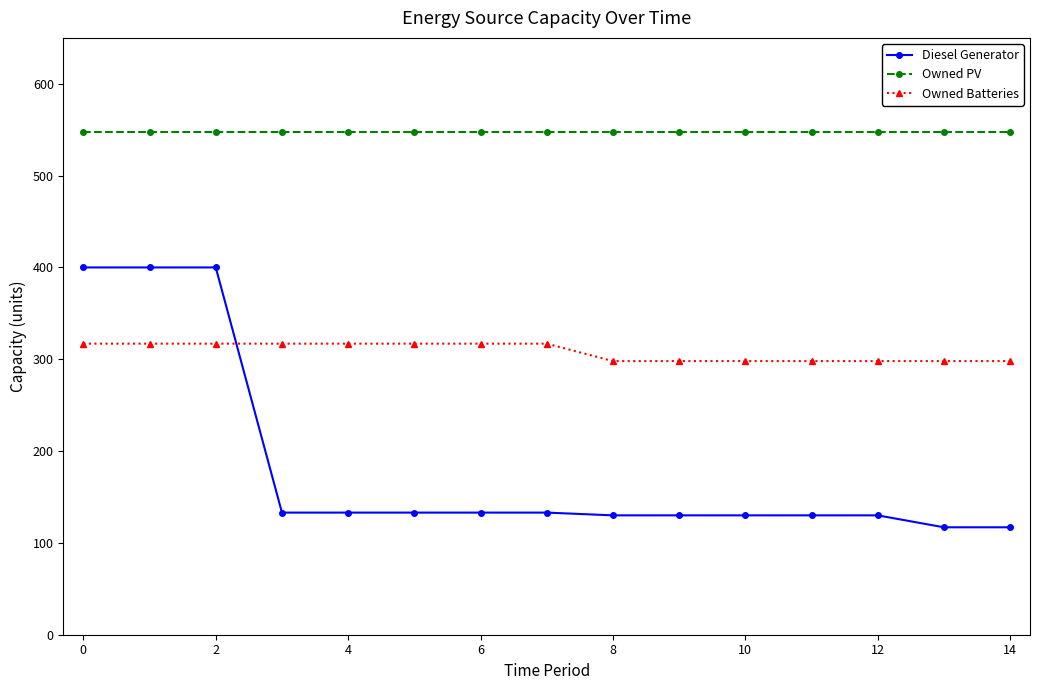

What is the average value of the Owned Batteries series?

308